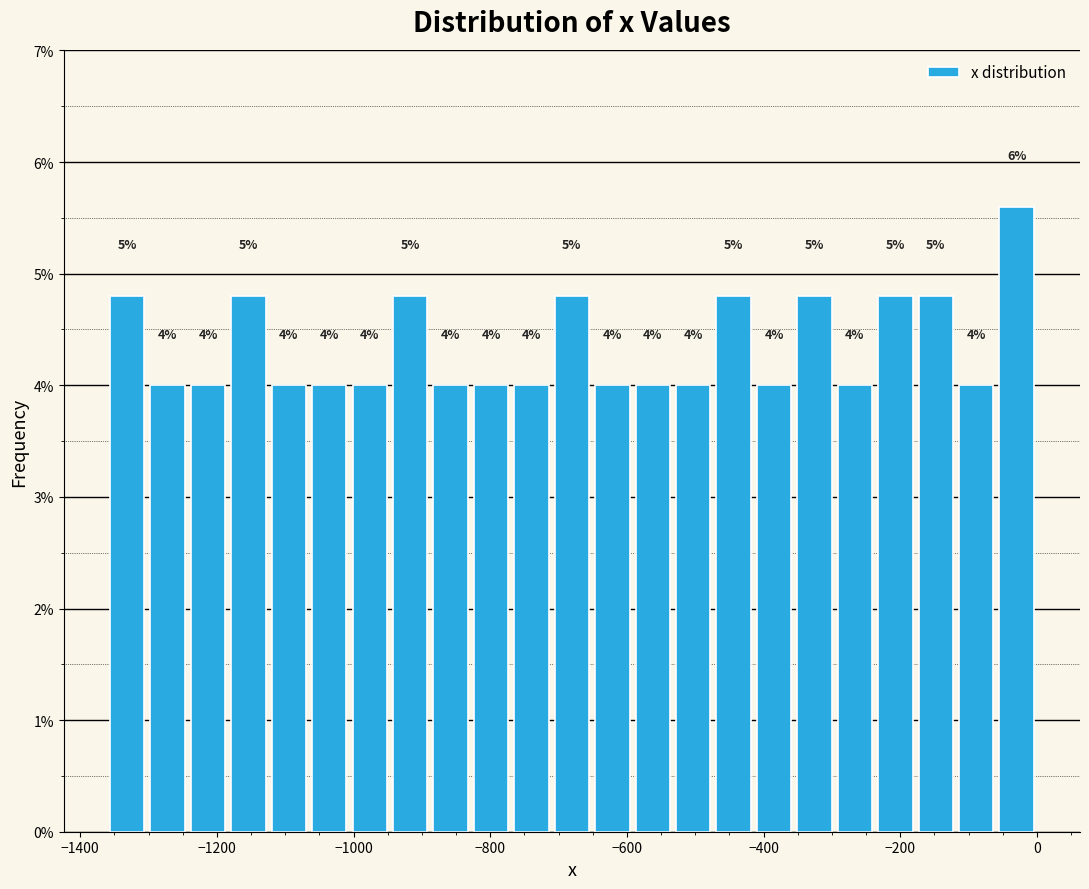

Read against the x-axis, roughly where is the centre of the tallest bar?

-20